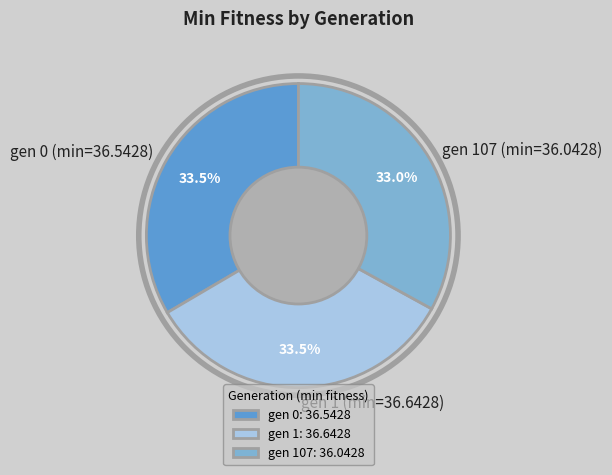

Approximately how many times larger is the value at gen 107 (min=36.0428) compared to gen 0 (min=36.5428)?

1.0